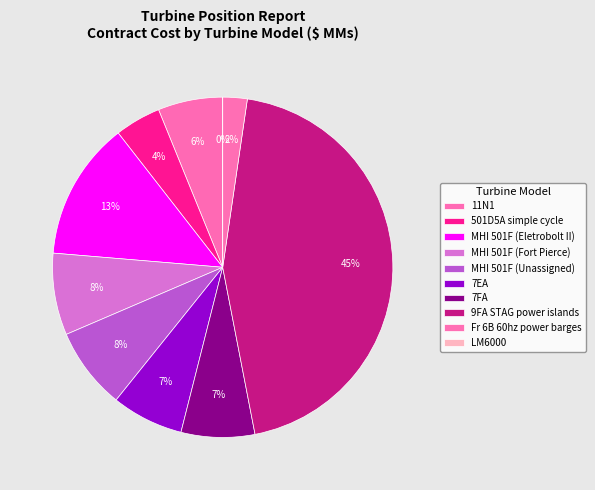

Combined, what portion of the pie is 11N1 and LM6000?

6.2%